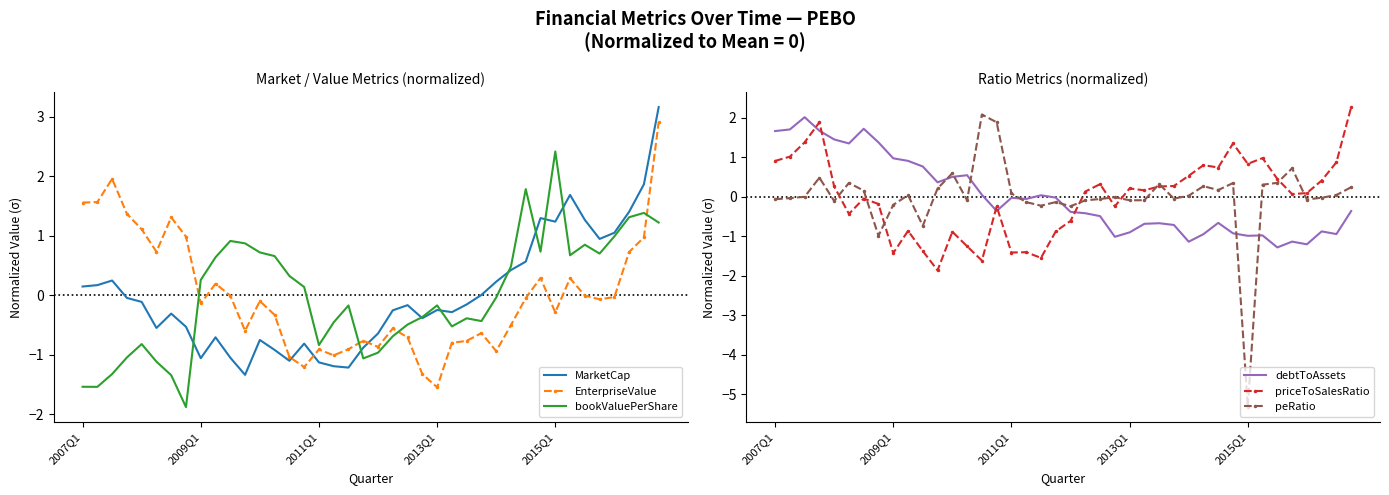

At which label does bookValuePerShare first exceed 0?

2009Q1